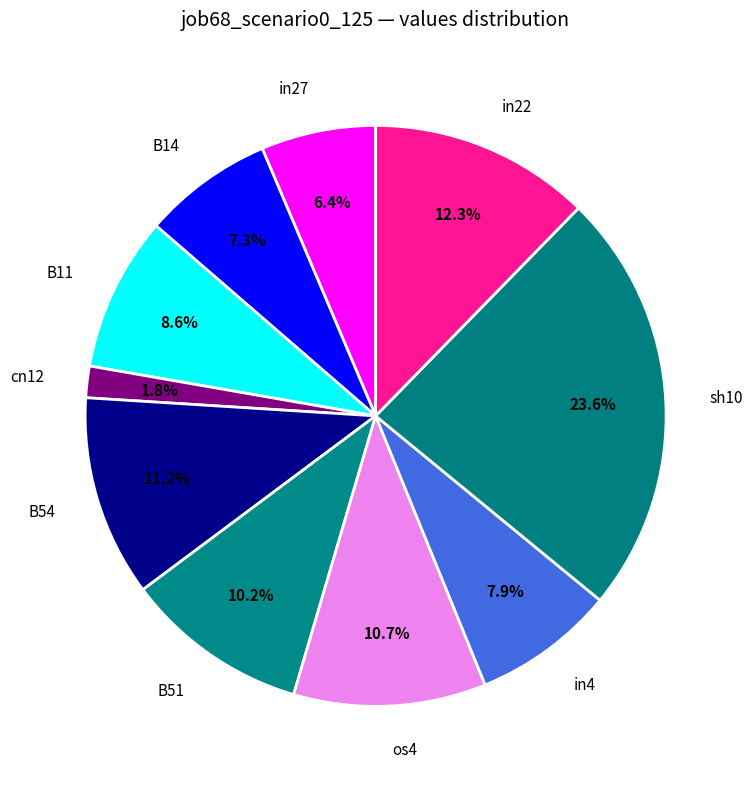

Is there any slice that represents more than half of the pie?

No